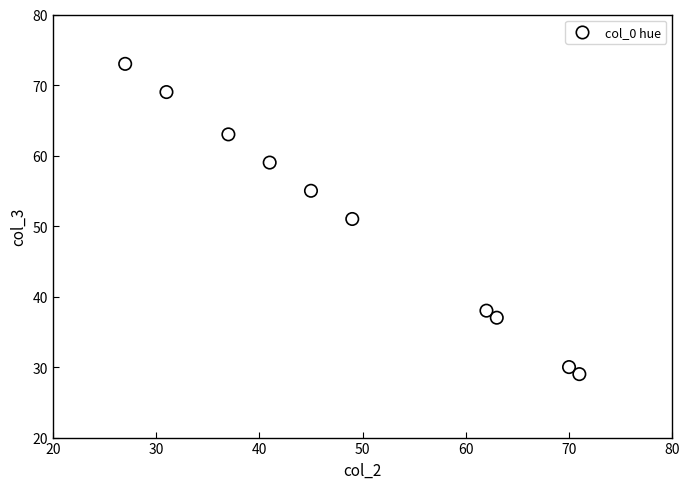

What is the average Y value?

50